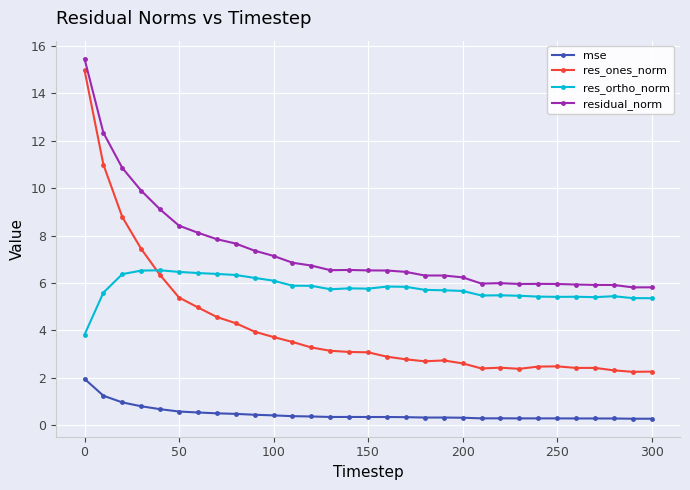

True or false: res_ortho_norm and residual_norm cross at least once.

False